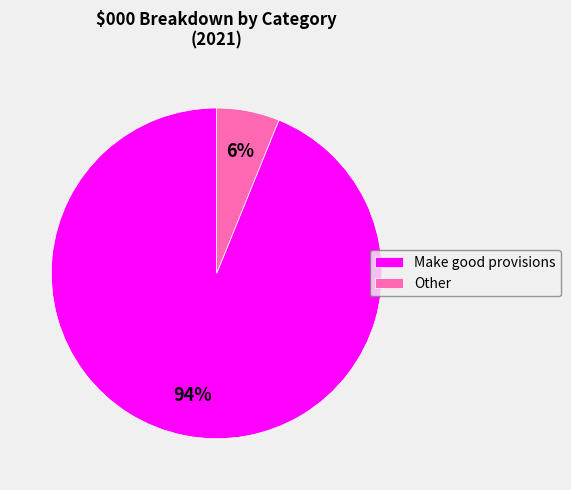

Does any single category account for the majority?

Yes